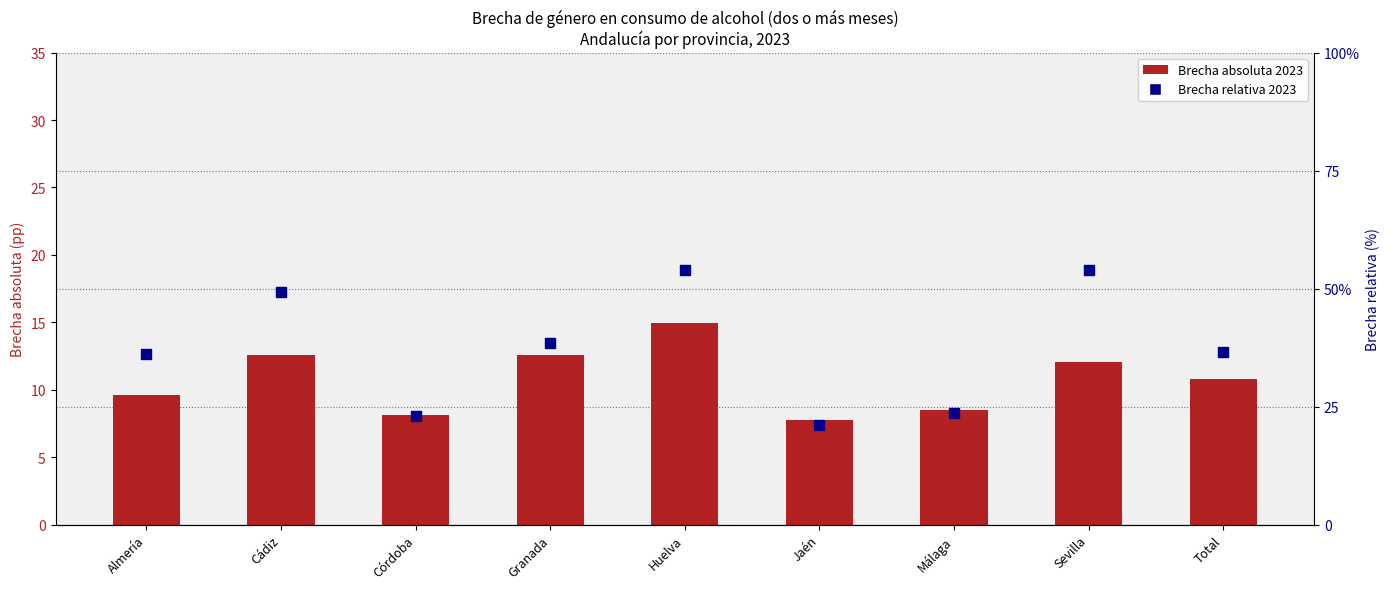

Which series reaches the maximum Y coordinate?

Brecha relativa 2023 (%)